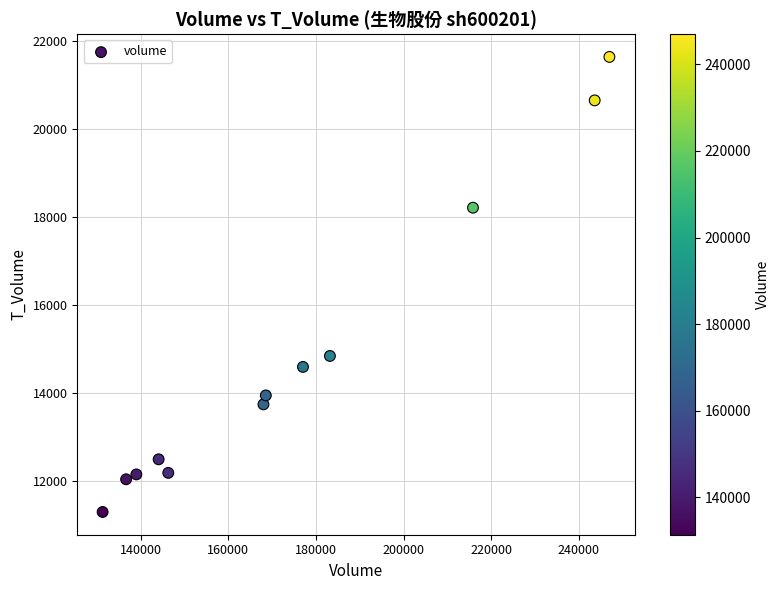

What Y value in the scatter plot is closest to 16460?

14835